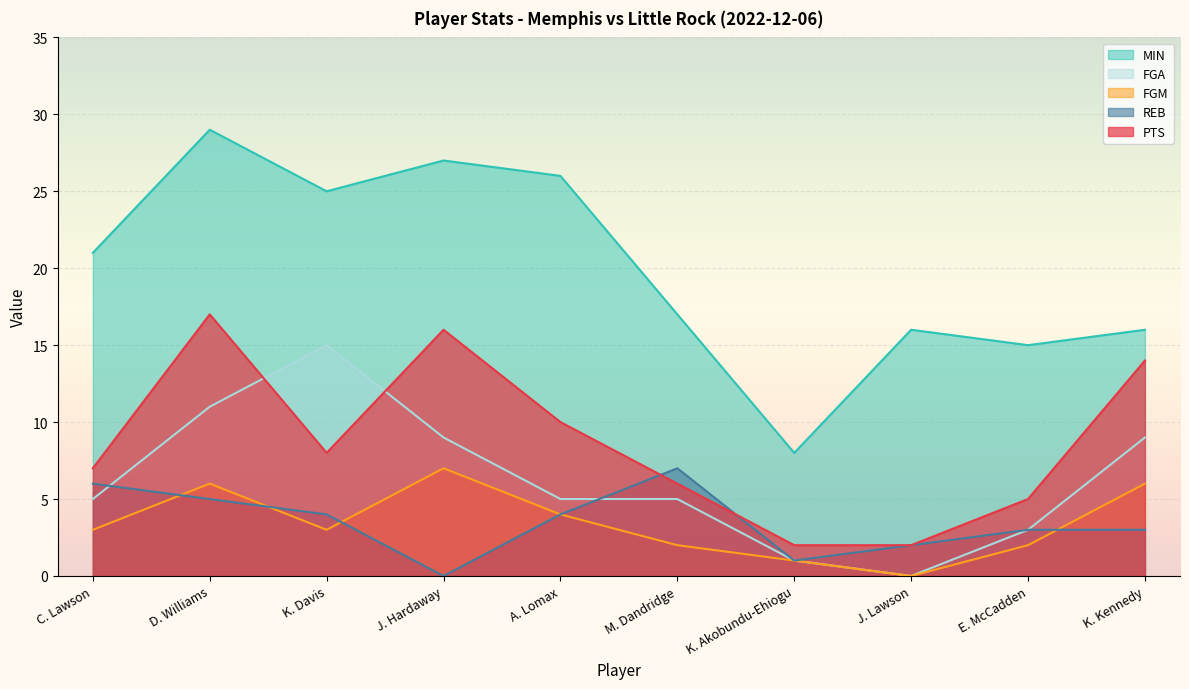

At which category is the sum across all series the highest?

D. Williams